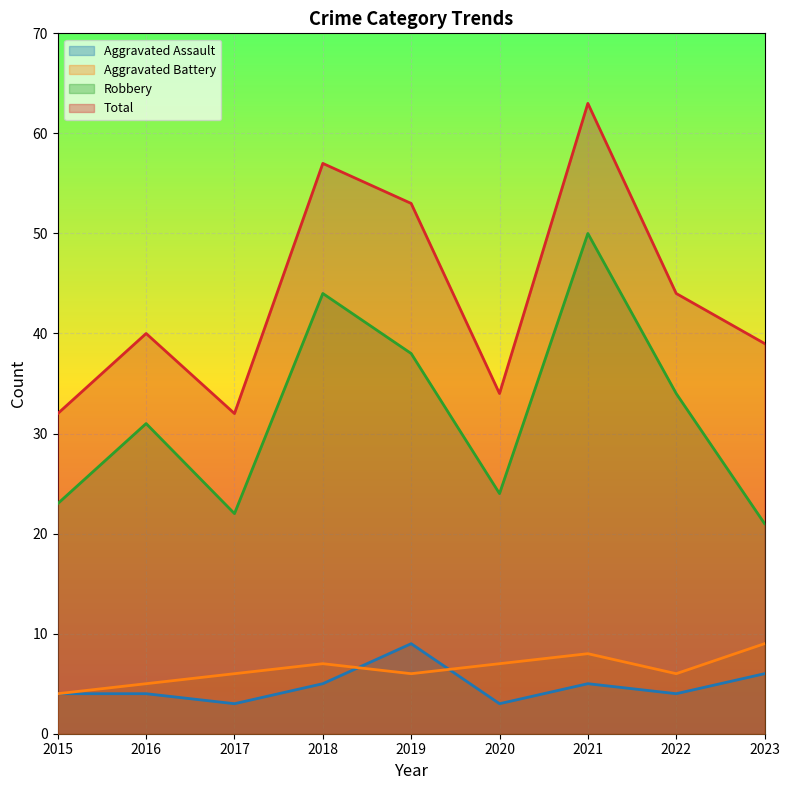

The Robbery series shows 5 at 2017. True or false?

False